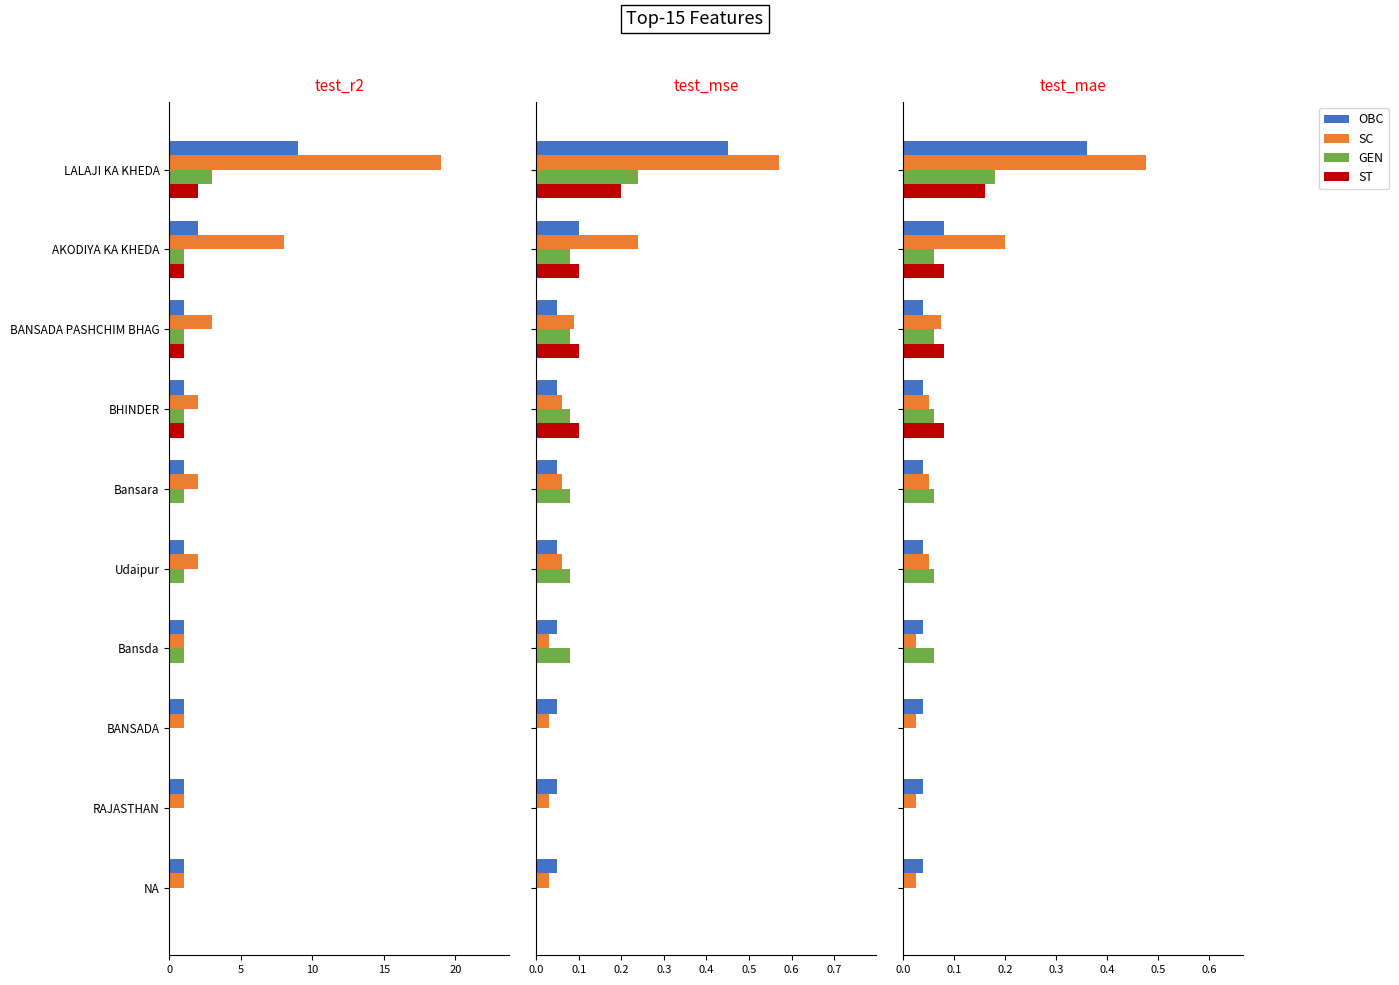

The OBC series shows 0.0 at BANSADA PASHCHIM BHAG. True or false?

True